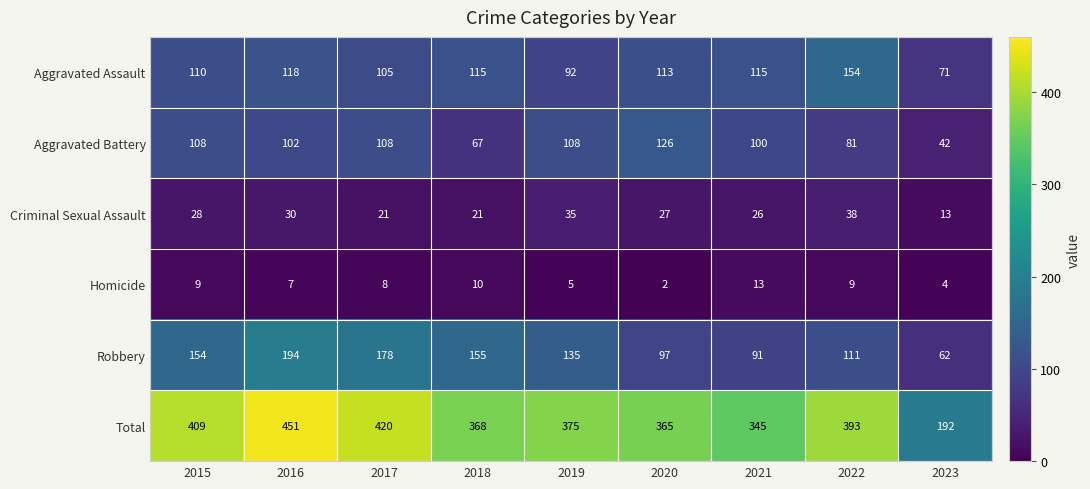

What is the minimum value shown in the chart?

2